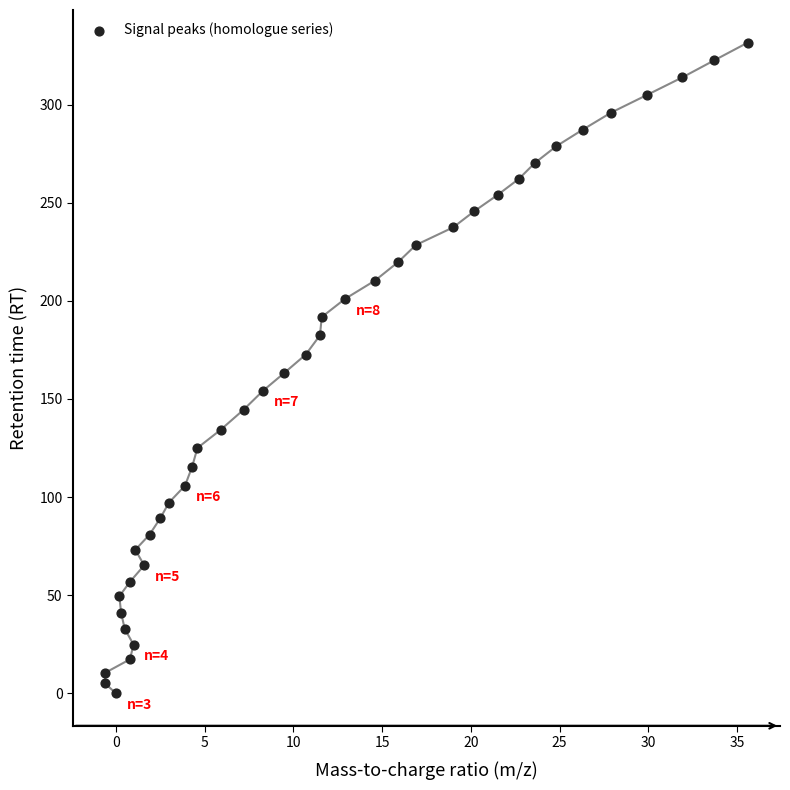

What is the range of X values (max minus min)?

36.2